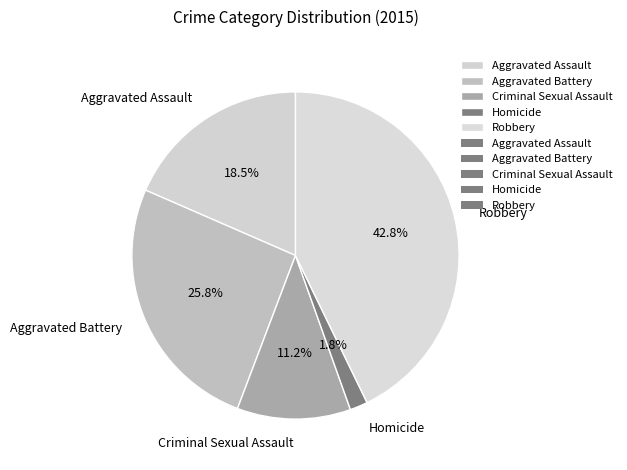

Count the number of slices in the pie.

5